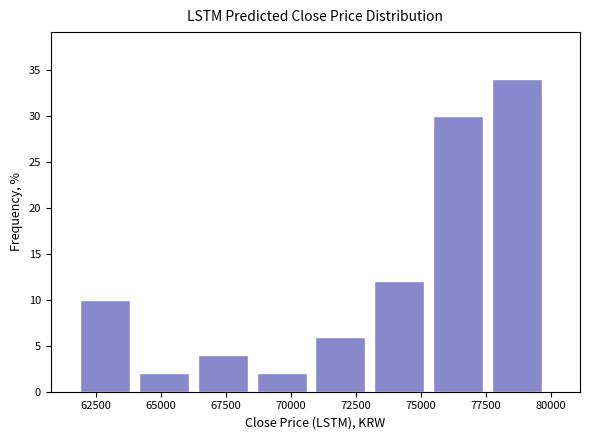

Reading left to right, transcribe this chart: for each bar, give the range it covers on the x-axis and its height. Neither the bar edges nor the heights are printed on the chart, so give them approximately, as read against the axes.

62000 to 64000: 10
64000 to 66500: 2
66500 to 68500: 4
68500 to 71000: 2
71000 to 73000: 6
73000 to 75500: 12
75500 to 77500: 30
77500 to 80000: 34